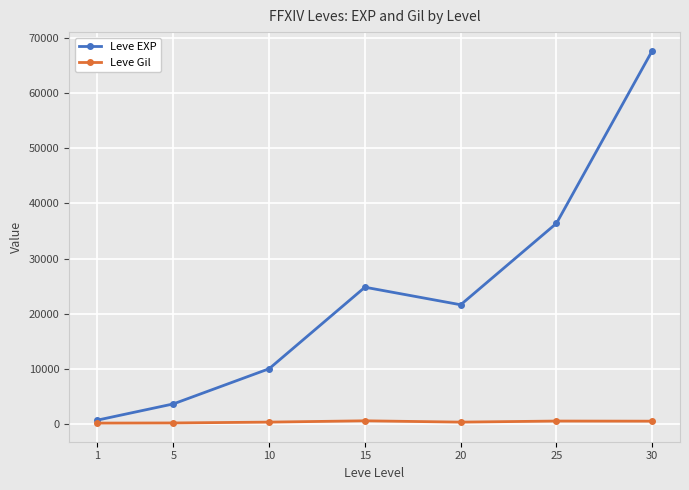

How many values in the Leve Gil series are below 293?

3